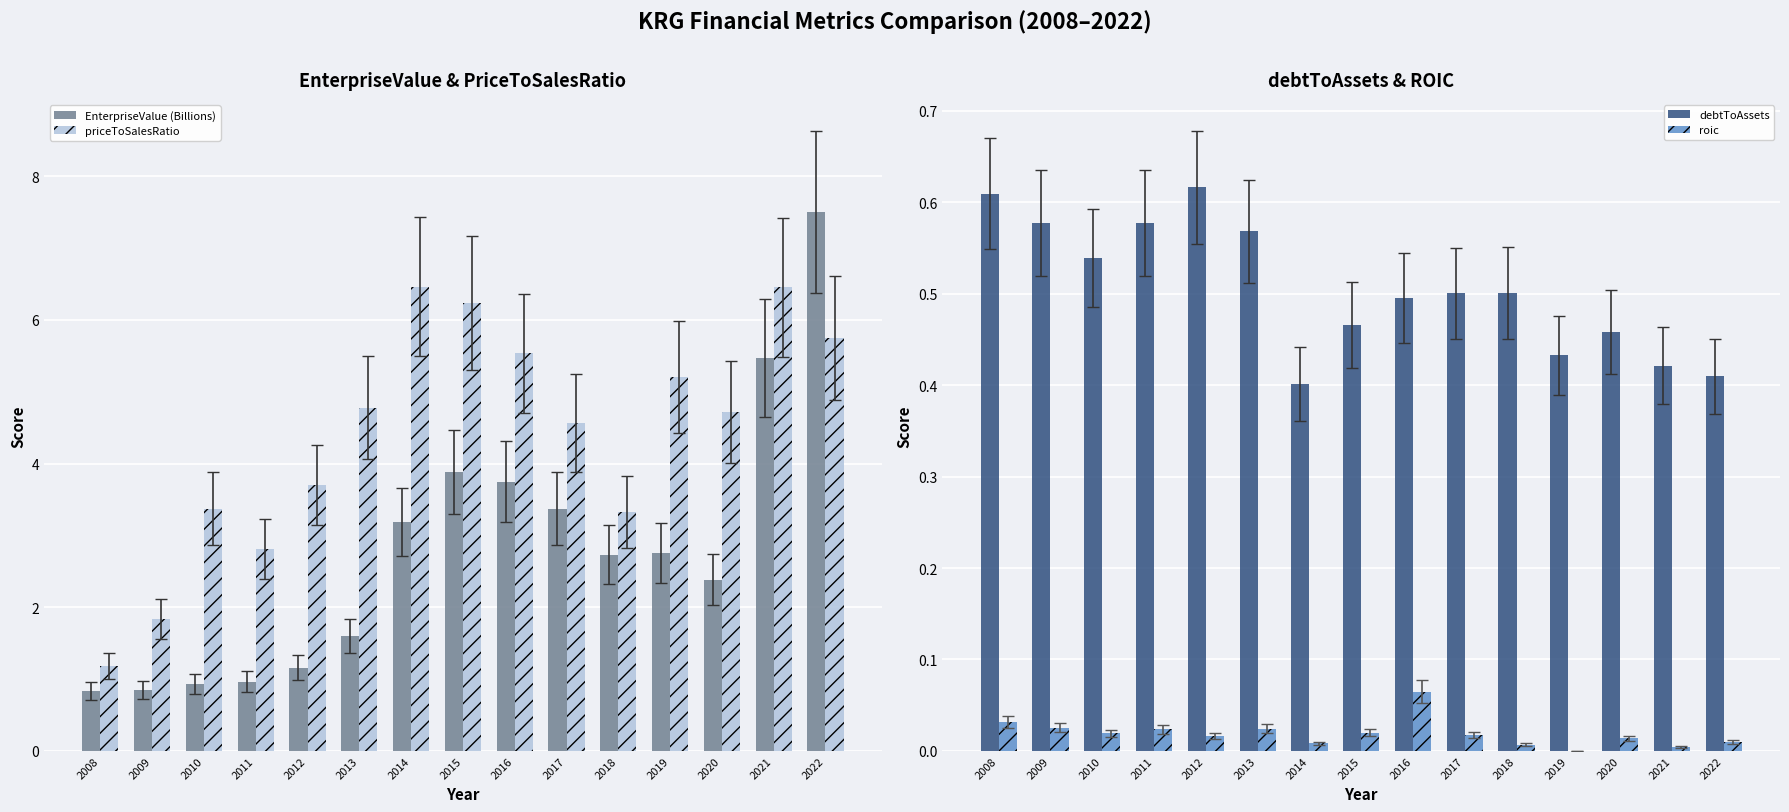

How many groups of bars are there?

15